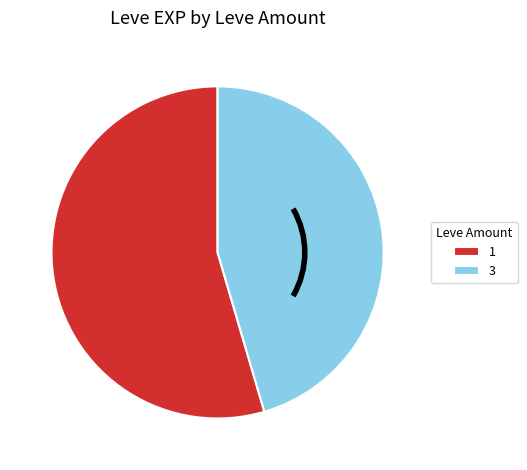

Combined, do 1 and 3 account for over 50%?

Yes